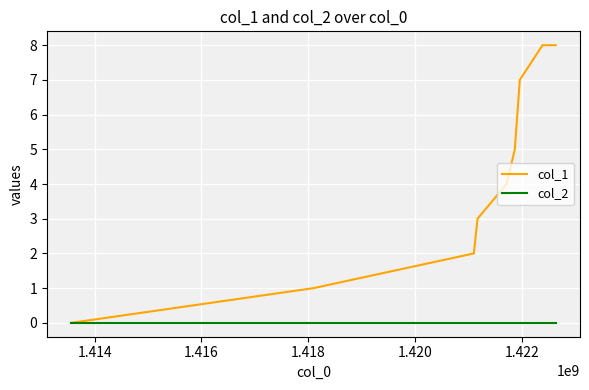

Which series has the widest spread of values?

col_1